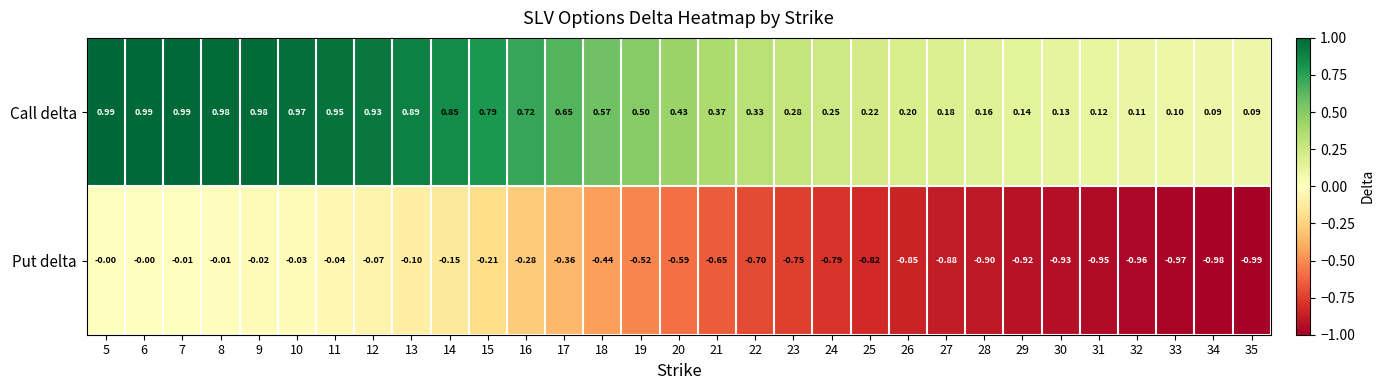

Which series has the largest total across all categories?

Call delta